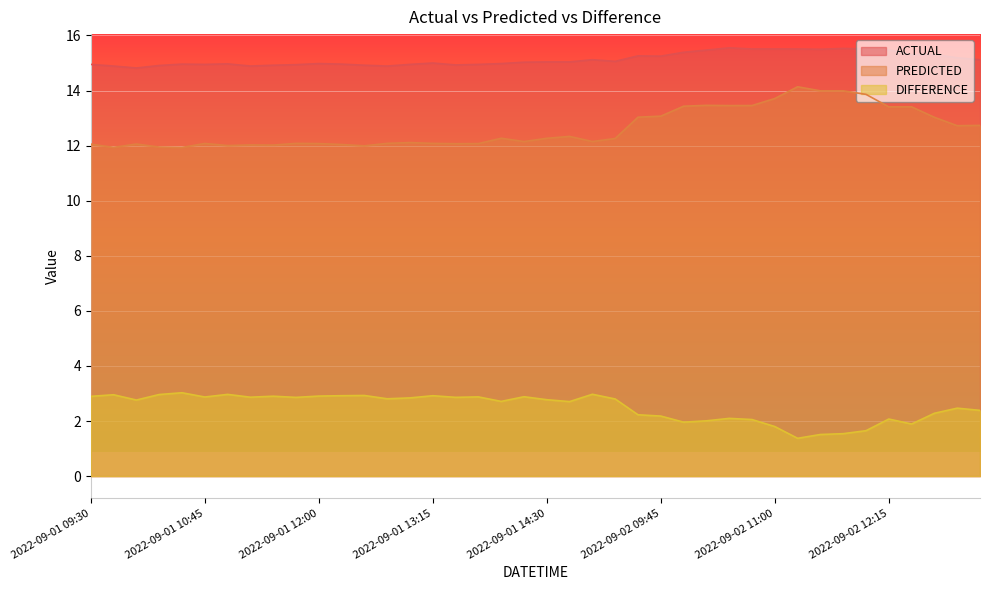

True or false: DIFFERENCE and PREDICTED cross at least once.

False